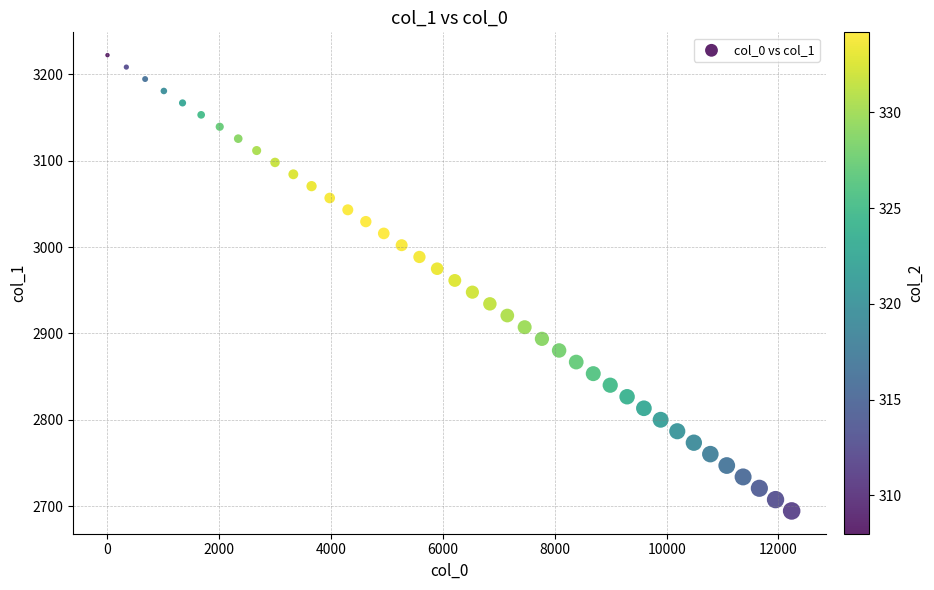

What is the range of X values (max minus min)?

12234.7